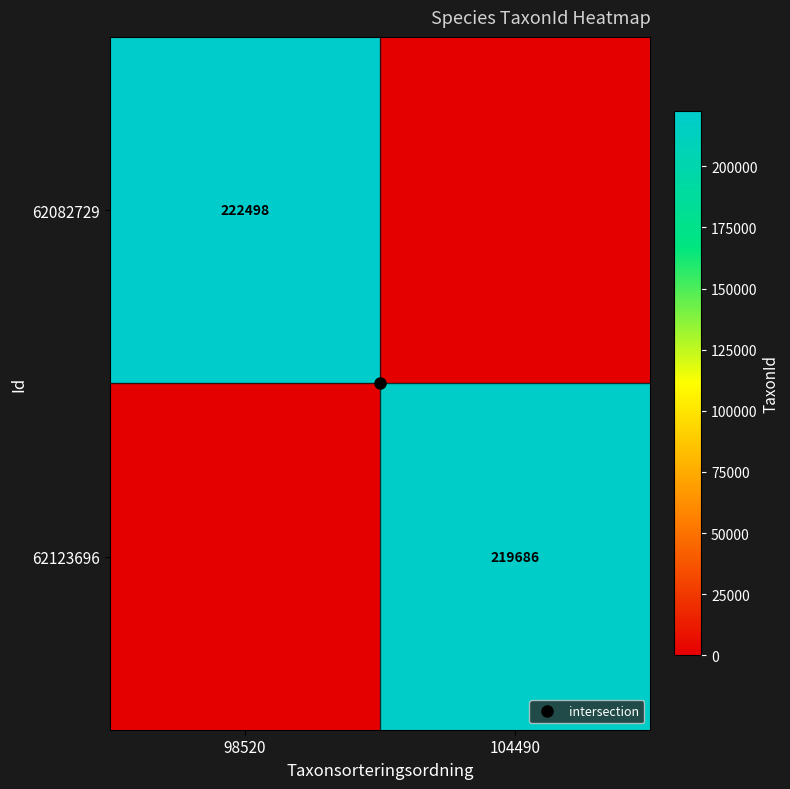

What is the maximum value shown in the chart?

222498